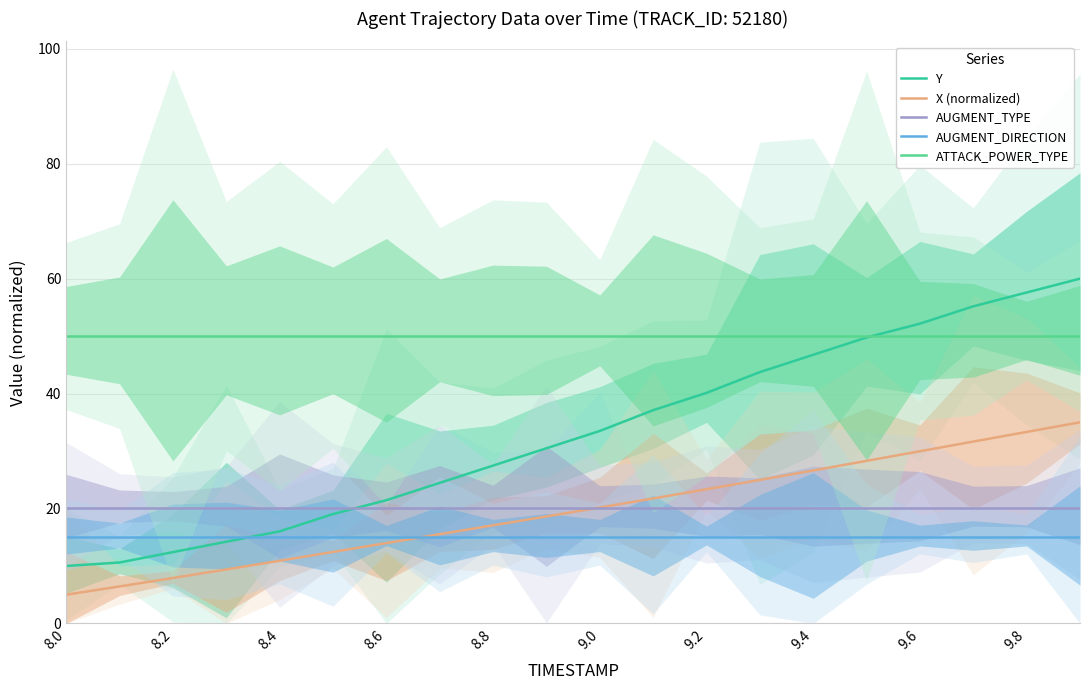

What is the minimum value for ATTACK_POWER_TYPE?

50.0